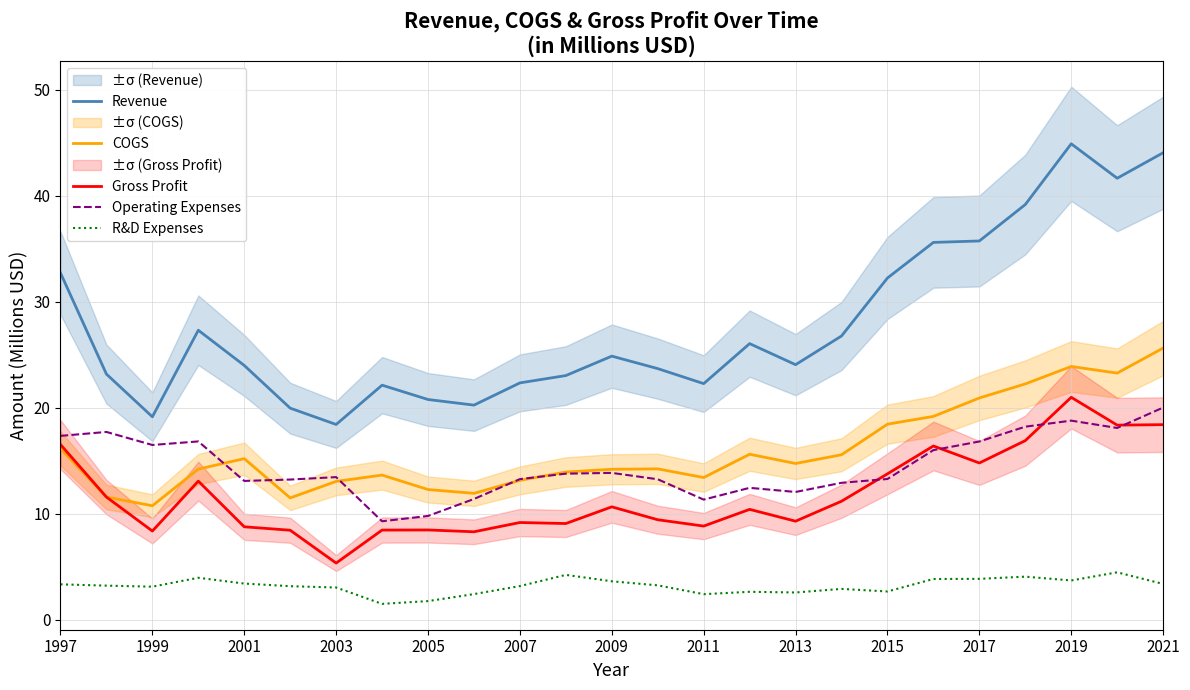

What are all the series names shown in the legend?

Revenue, COGS, Gross Profit, Operating Expenses, R&D Expenses